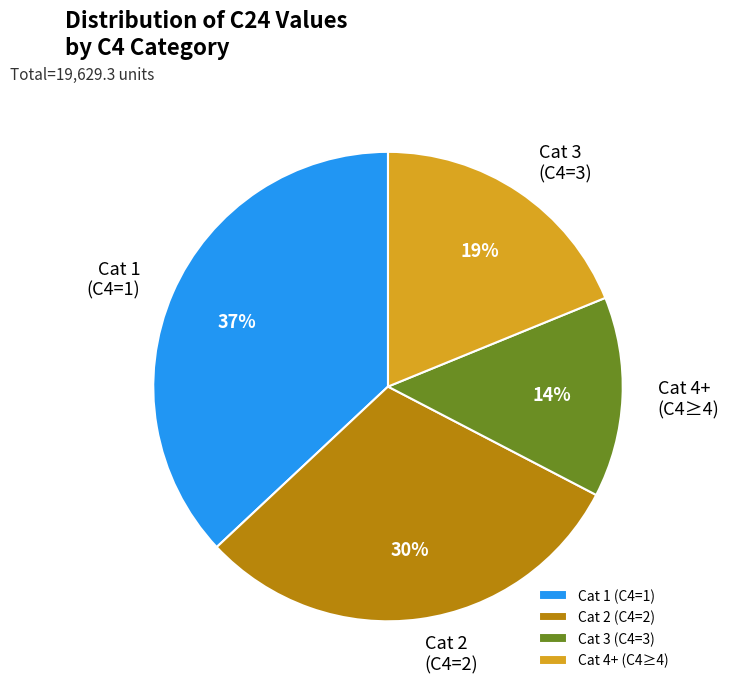

What percentage is the Cat 2 (C4=2) slice, to the nearest percent?

30%